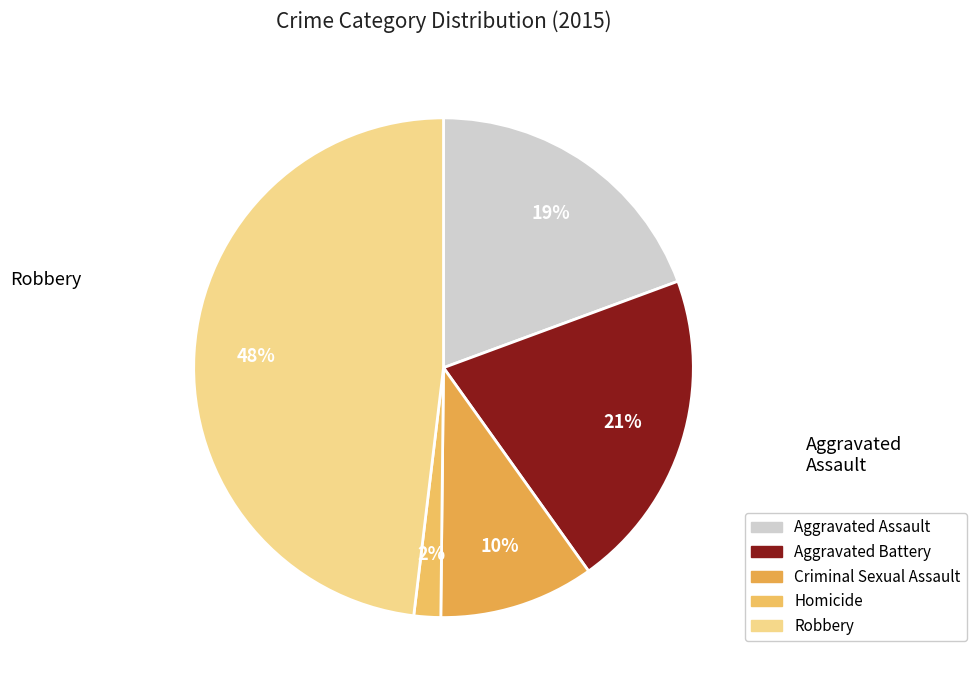

To the nearest percent, what is the difference between the Aggravated Battery and Criminal Sexual Assault slice percentages?

11%